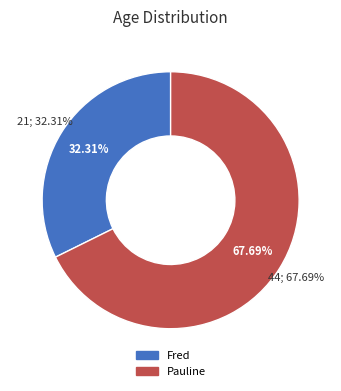

Count the number of slices in the pie.

2